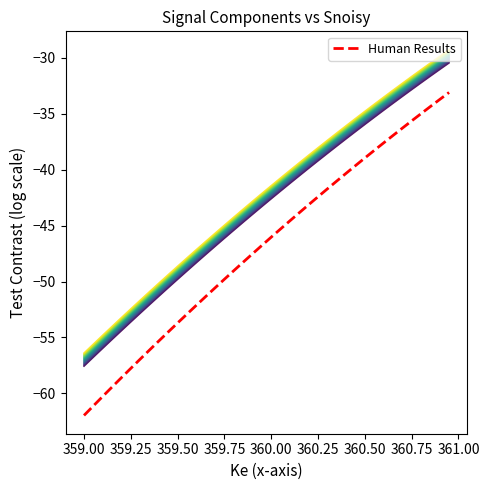

Is this an area chart (filled region under the line)?

No